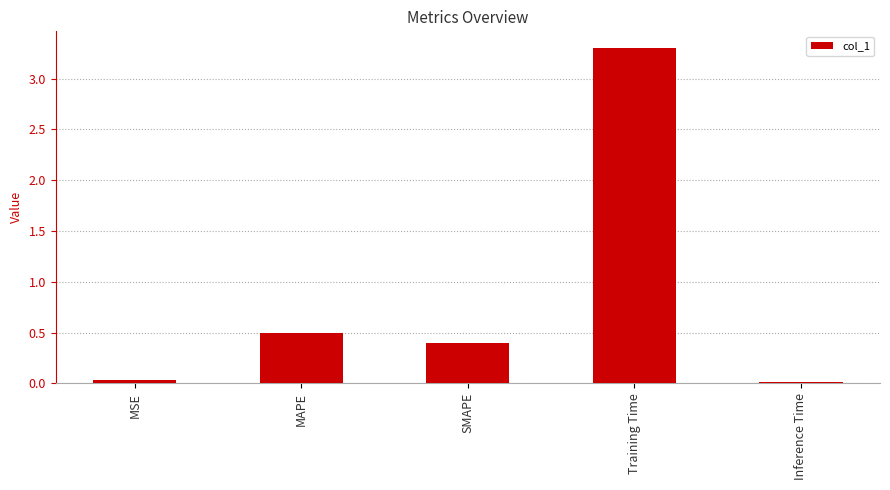

Are the bars horizontal?

No